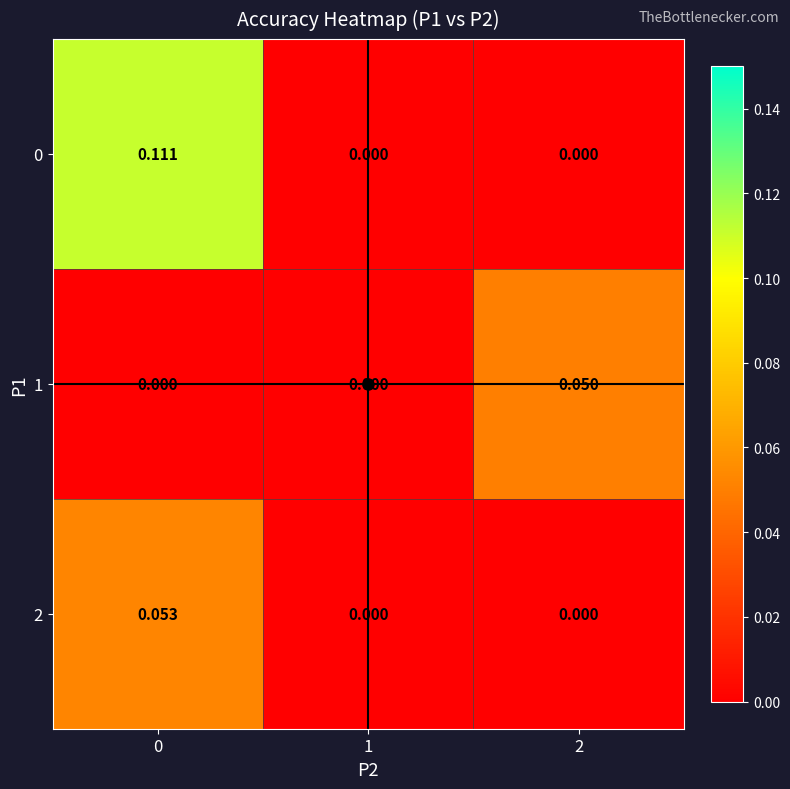

Is the value of 2 at 1 greater than the value of 1 at 2?

No